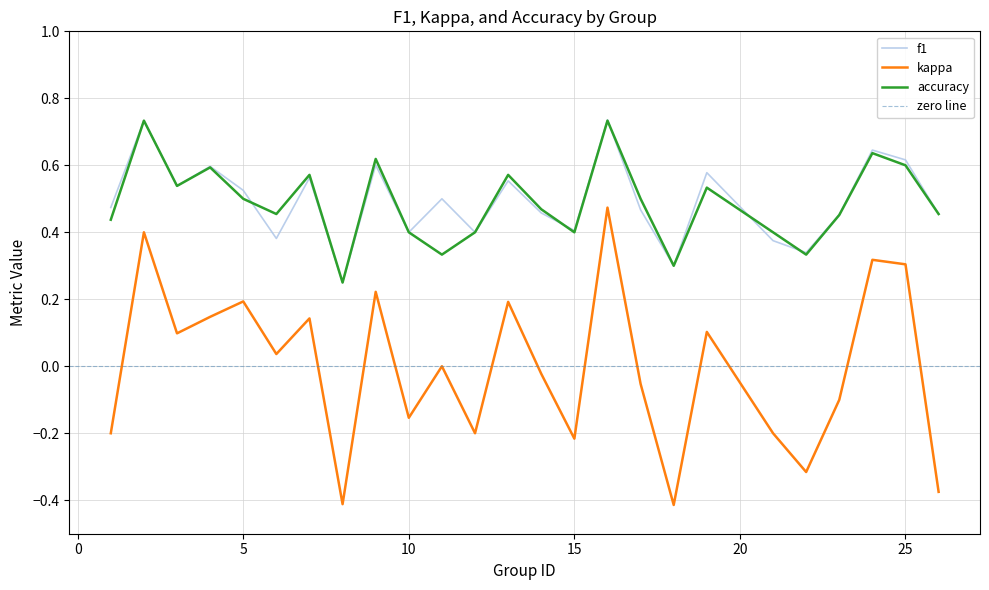

Is it true that kappa equals 0.0 at 7?

False